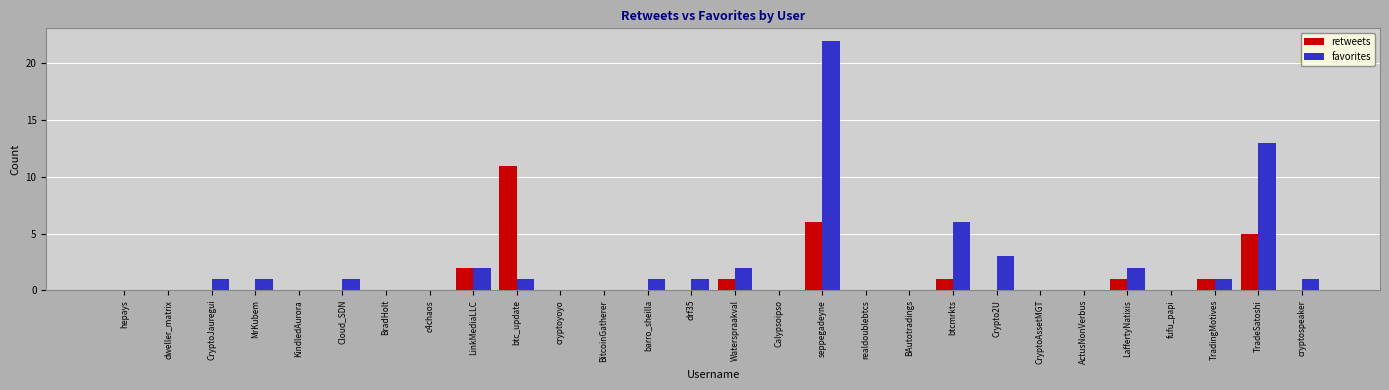

Are the bars horizontal?

No